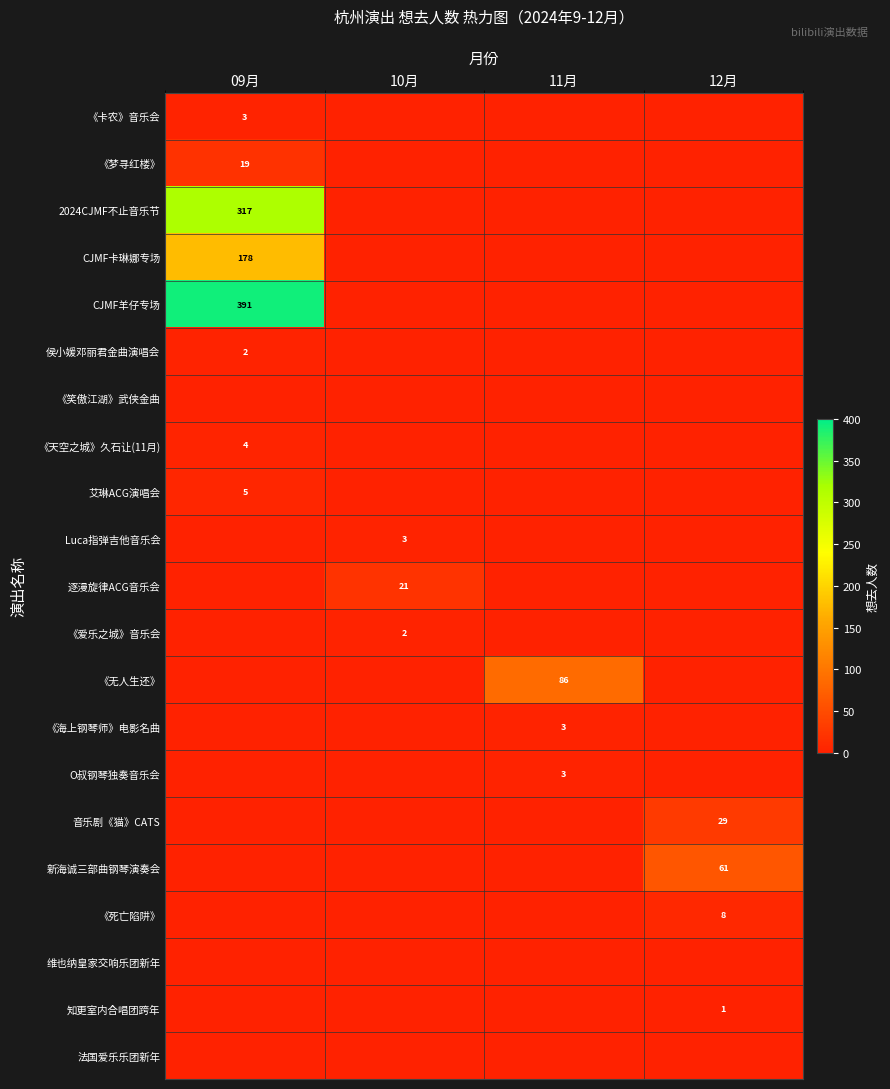

Between 09月 and 11月, which is larger?

09月